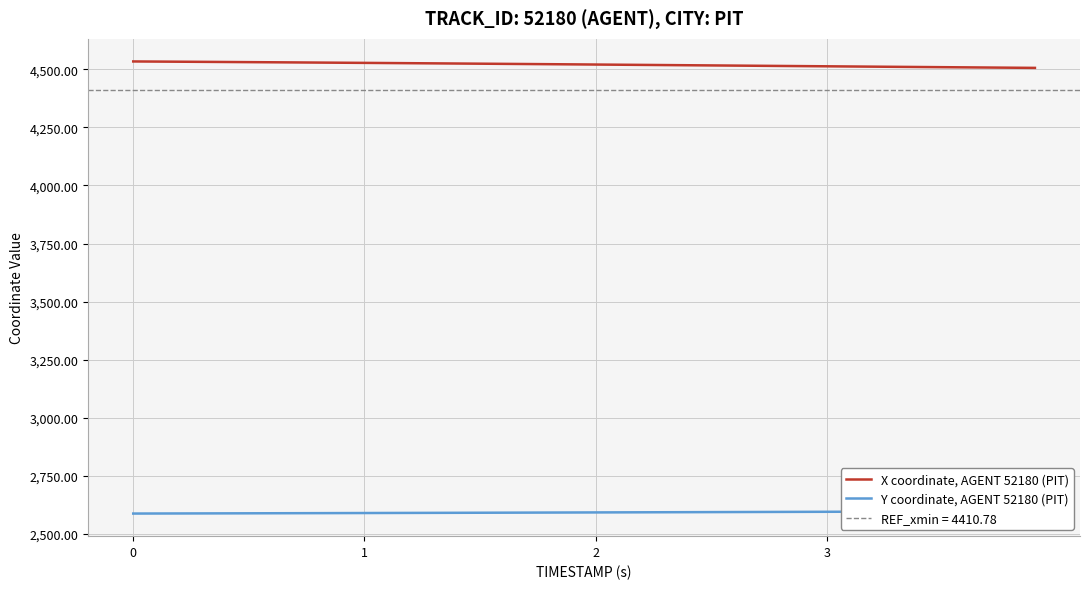

Is this an area chart (filled region under the line)?

No